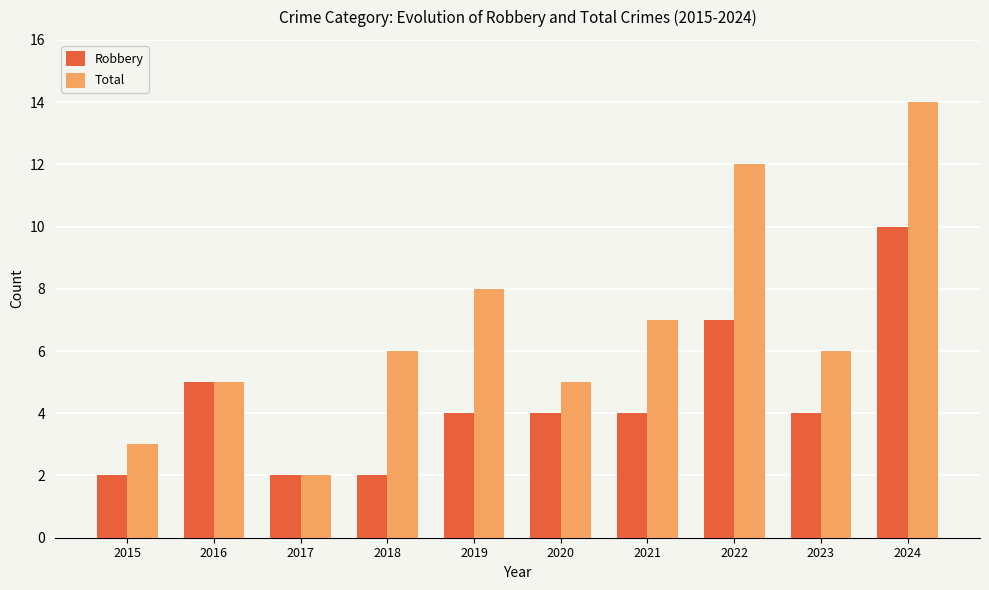

Does the chart contain any negative values?

No